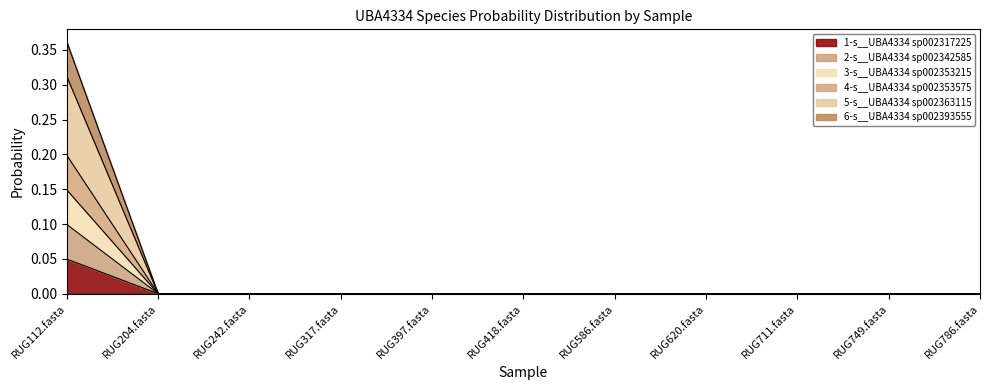

True or false: 2-s__UBA4334 sp002342585 and 6-s__UBA4334 sp002393555 intersect in this chart.

False